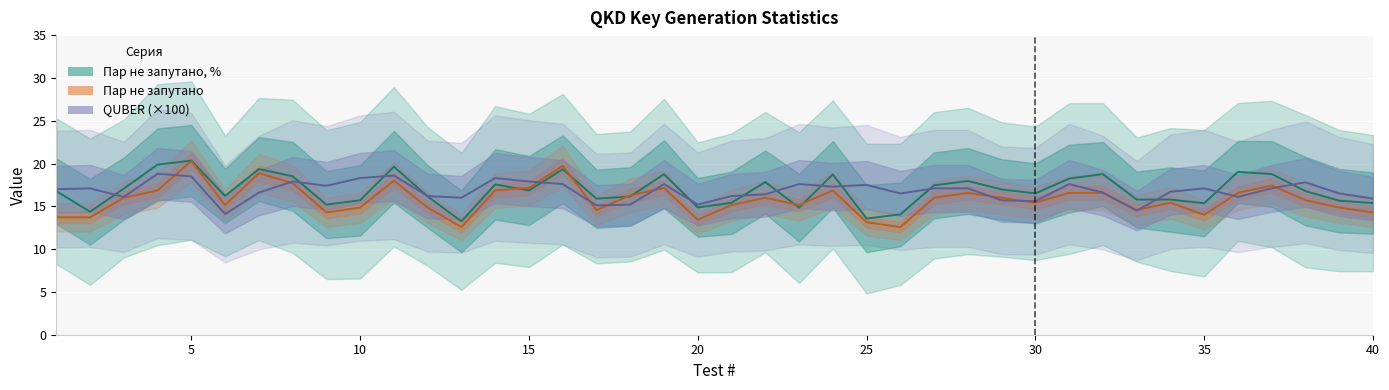

What is the spread (max minus min) of values at 40?

1.6